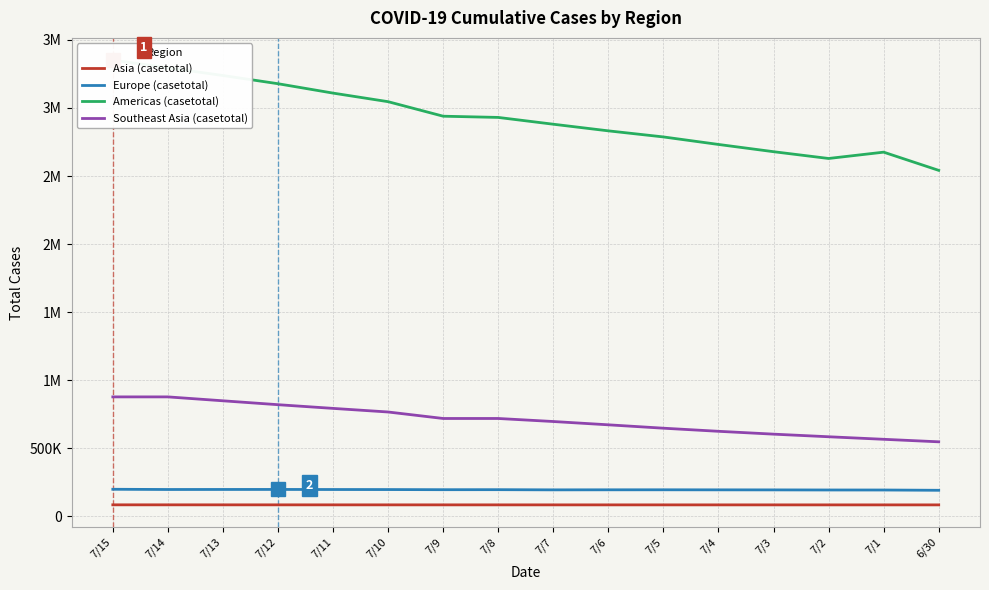

Reading left to right, extract all data points from this chart.

Asia (casetotal): 7/15=85623	7/14=85568	7/13=85522	7/12=85487	7/11=85445	7/10=85399	7/9=85366	7/8=85345	7/7=85320	7/6=85306	7/5=85287	7/4=85278	7/3=85263	7/2=85232	7/1=85227	6/30=85204
Europe (casetotal): 7/15=199823	7/14=198198	7/13=198455	7/12=198621	7/11=198079	7/10=197751	7/9=196748	7/8=196902	7/7=195538	7/6=195913	7/5=196047	7/4=195644	7/3=195291	7/2=194607	7/1=194444	6/30=192397
Americas (casetotal): 7/15=3351172	7/14=3295072	7/13=3238159	7/12=3177931	7/11=3108971	7/10=3045988	7/9=2939376	7/8=2930412	7/7=2880520	7/6=2831825	7/5=2787160	7/4=2731950	7/3=2678760	7/2=2628930	7/1=2675357	6/30=2541652
Southeast Asia (casetotal): 7/15=878254	7/14=878254	7/13=849522	7/12=820916	7/11=793802	7/10=767296	7/9=719664	7/8=719664	7/7=697413	7/6=673165	7/5=648315	7/4=625544	7/3=604641	7/2=585481	7/1=566840	6/30=548318